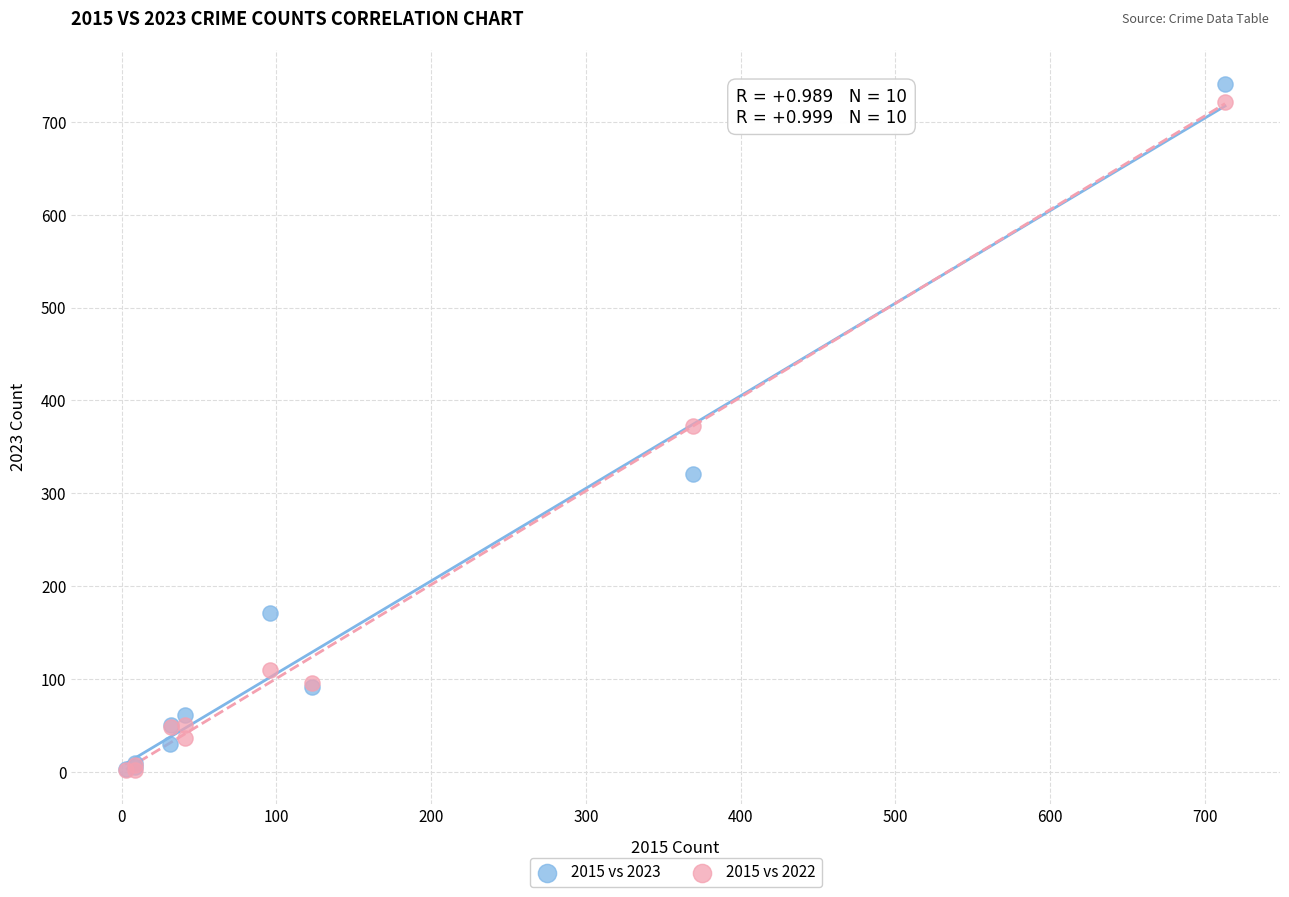

Which series has the largest Y range (max minus min)?

2015 vs 2023